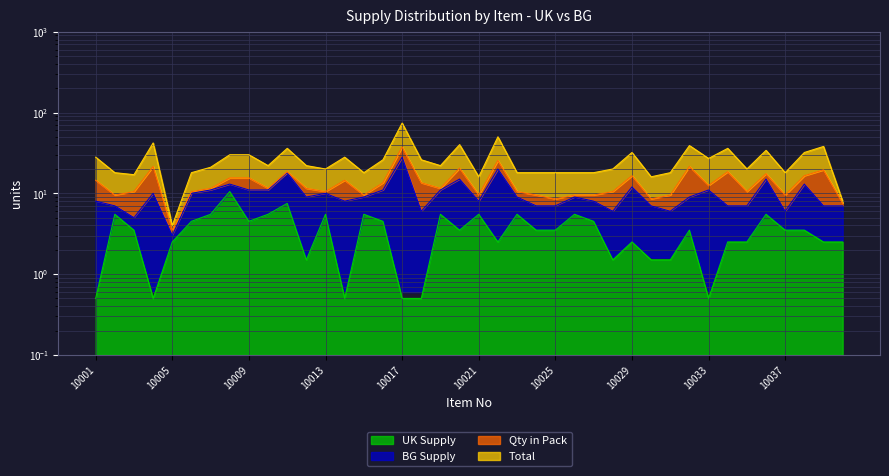

Which category has the highest value in the UK Supply series?

10008